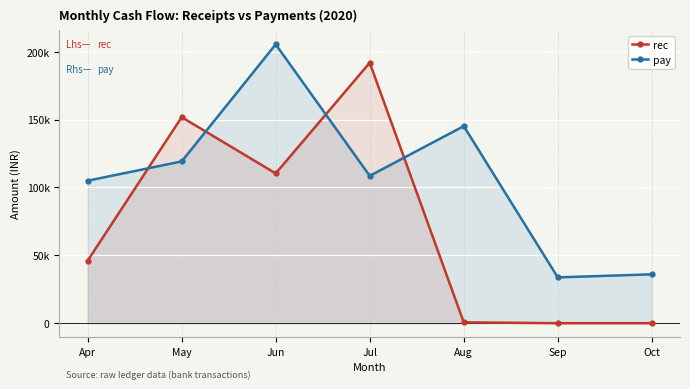

At which category does pay reach its first local peak?

Jun